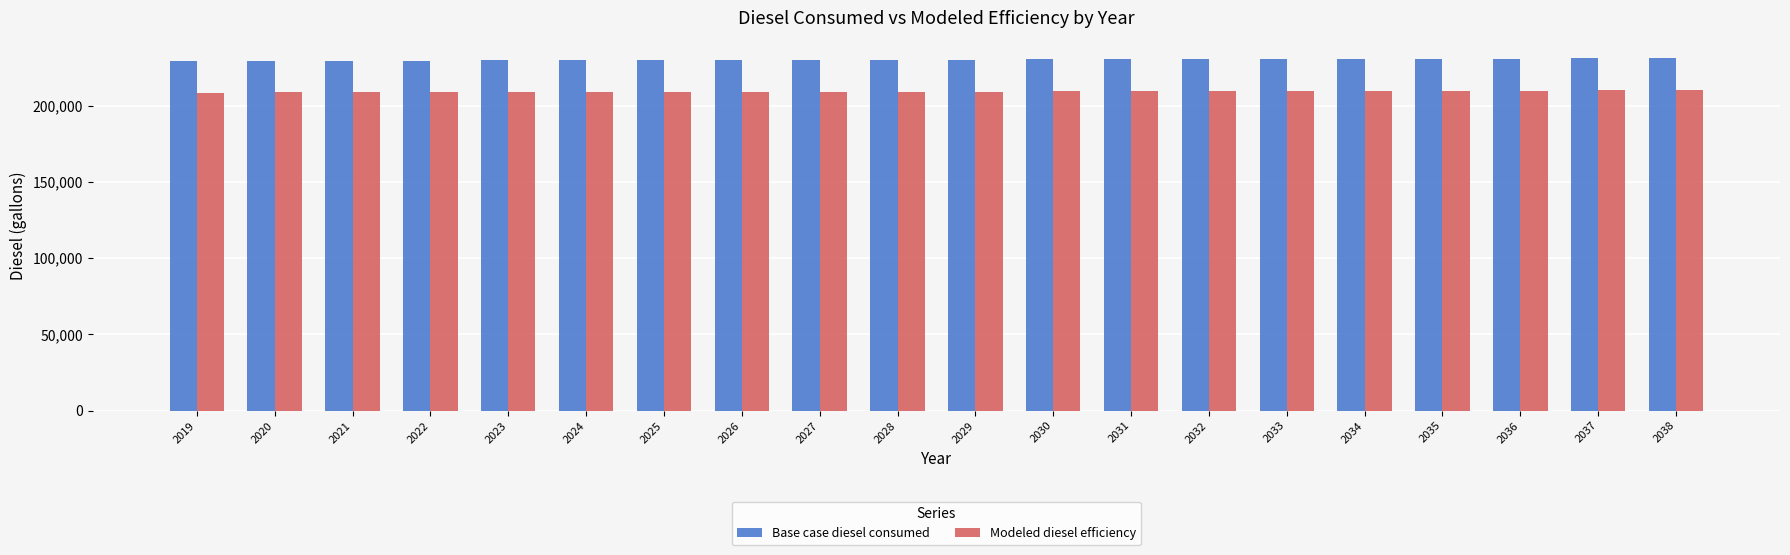

Is the value of Modeled diesel efficiency at 2028 greater than the value of Base case diesel consumed at 2022?

No